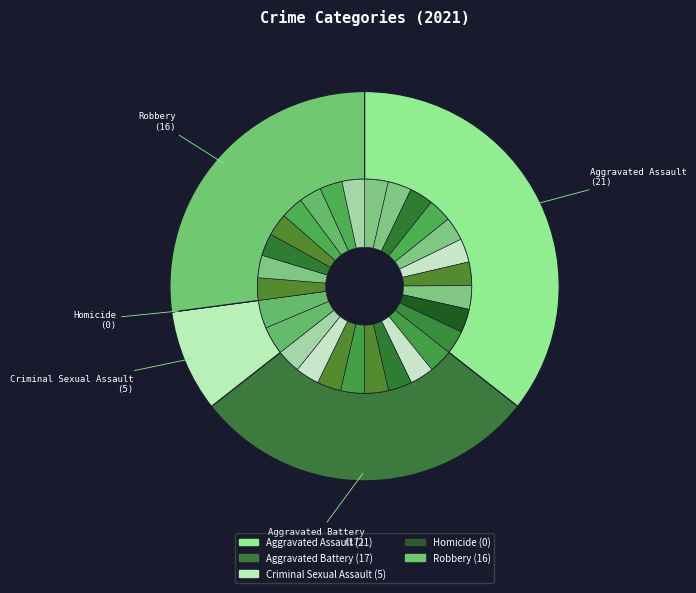

Which has a higher value, Aggravated Assault or Homicide?

Aggravated Assault